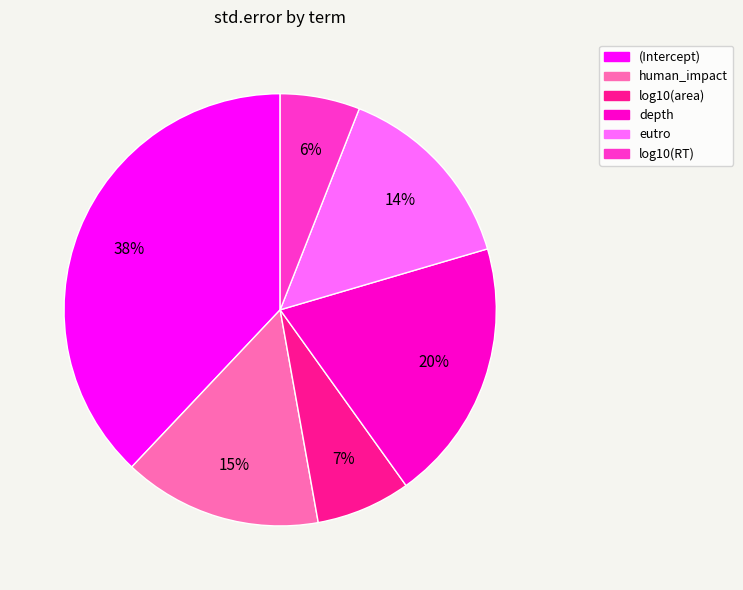

The depth slice represents 20% of the pie. True or false?

True